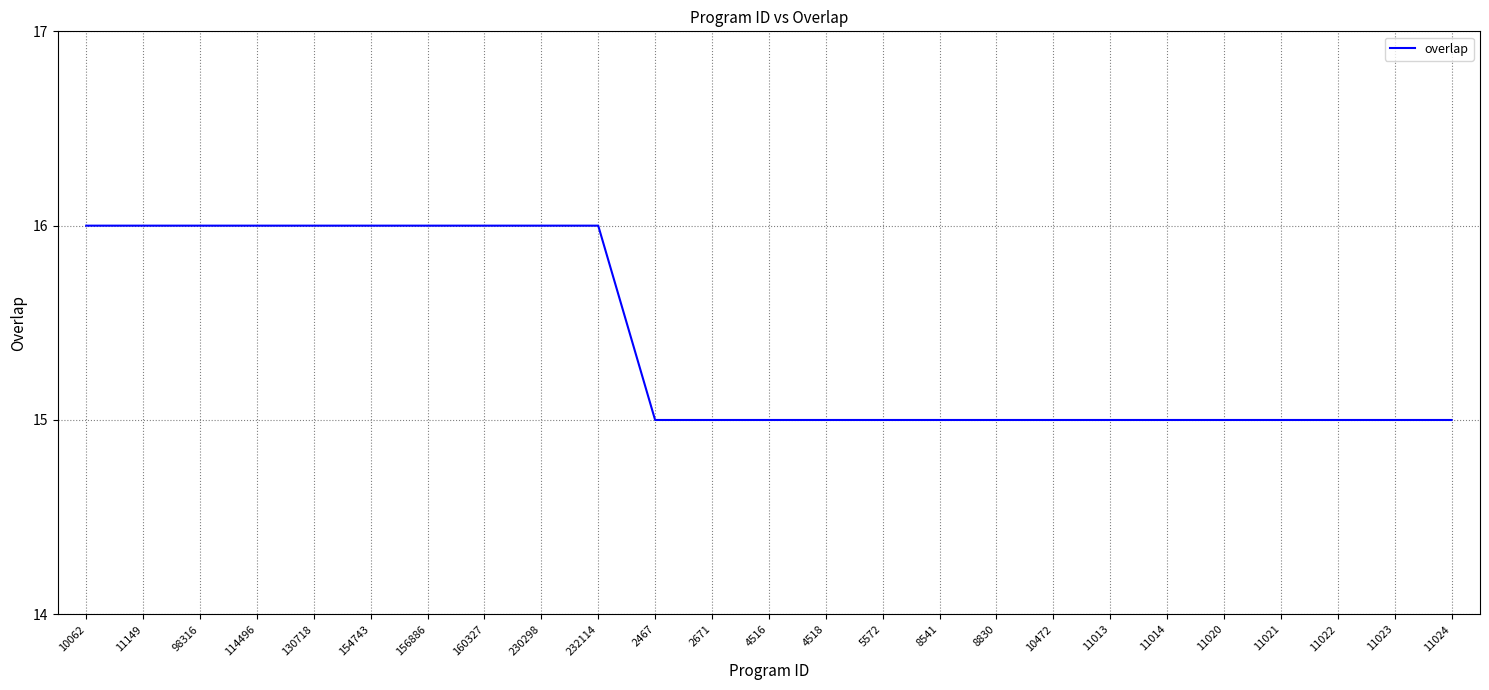

What value does the data have at 11014?

15